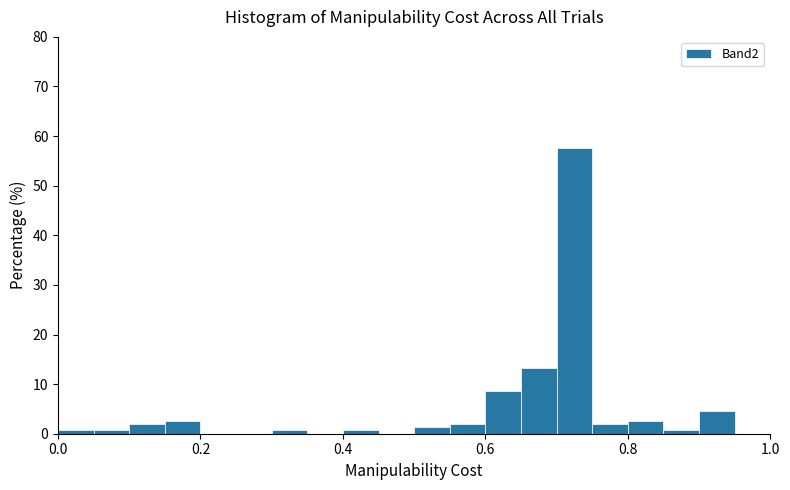

Read against the x-axis, roughly where is the centre of the tallest bar?

0.72